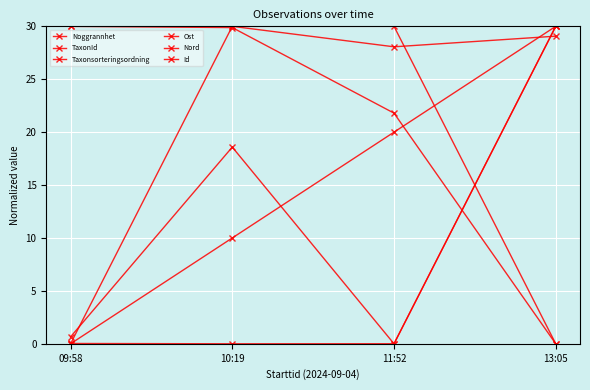

What position from the left is 09:58?

1